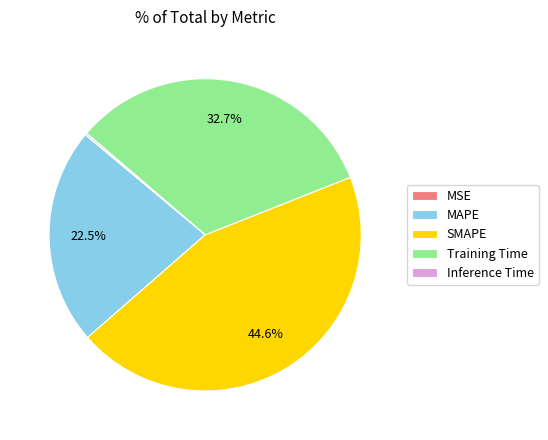

Does MAPE account for over 50% of the chart?

No